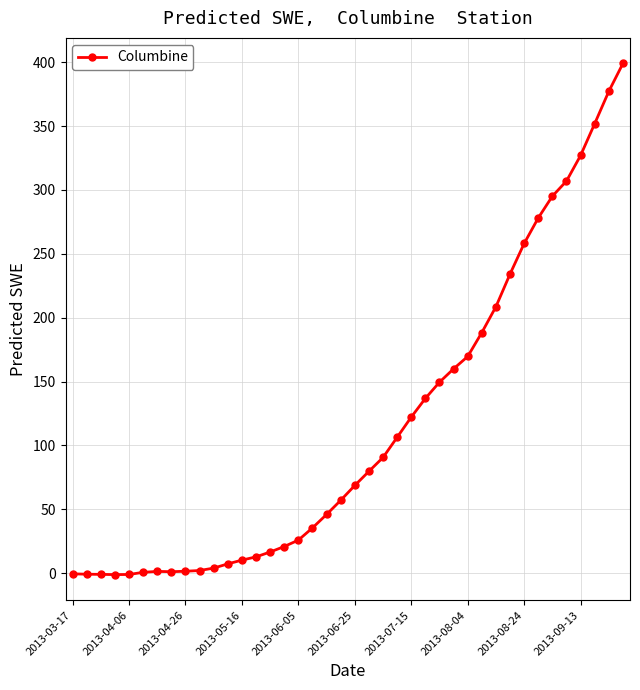

What is the value of the 25th point from the left?

122.2